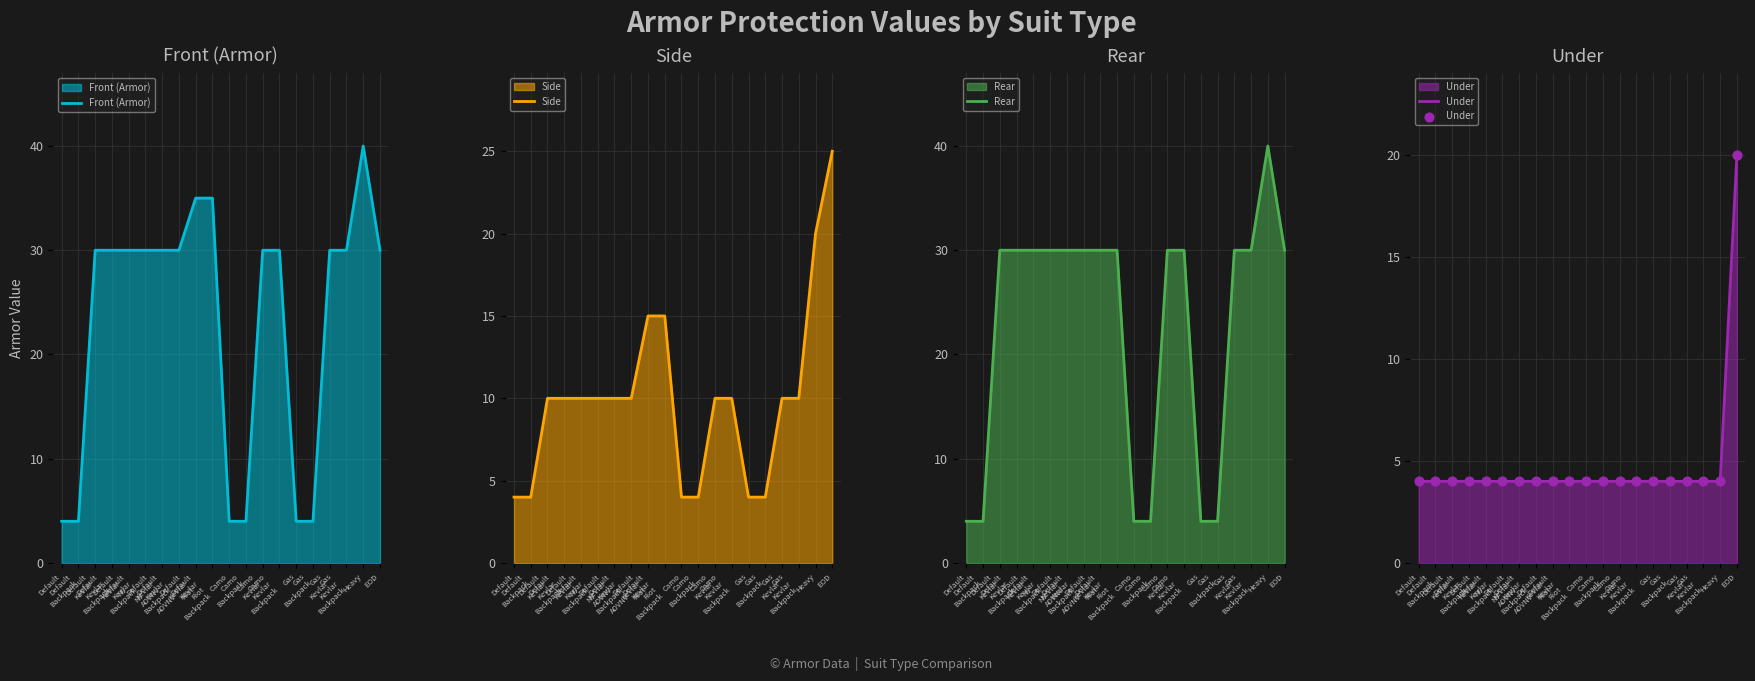

What is the total value across all series at Default
Backpack?

16